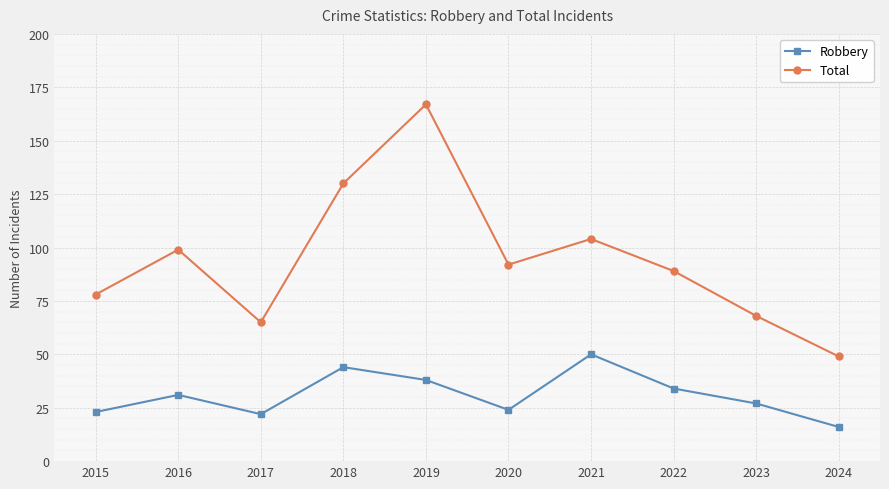

What is the difference between the highest and lowest values at 2019?

129